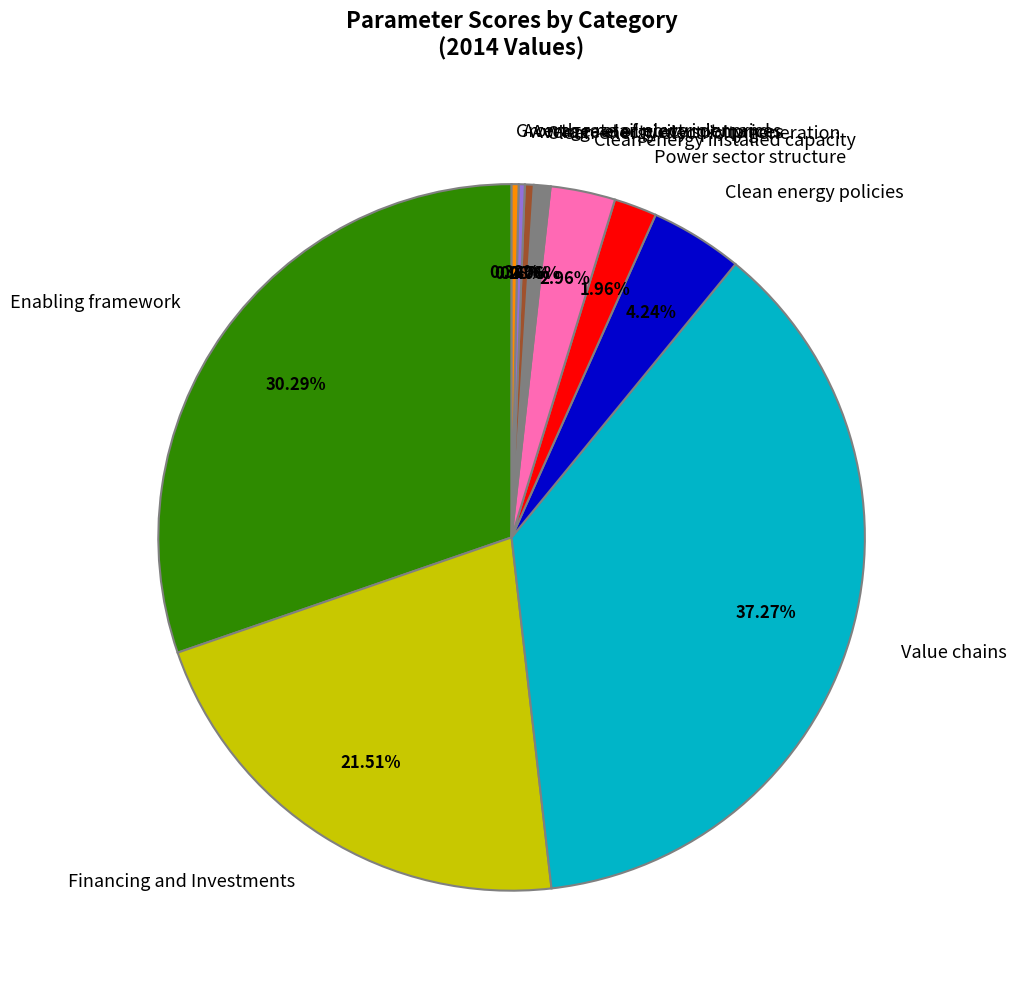

Is it true that Value chains is 37% of the pie?

True